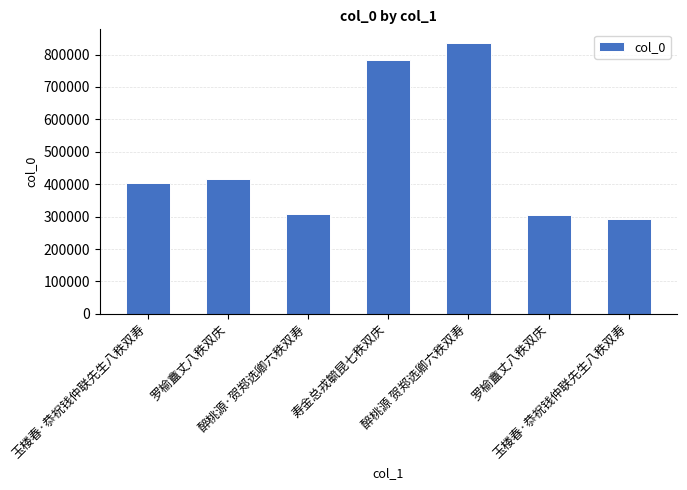

What value does the data have at 罗榆盦丈八秩双庆, to the nearest 10?

305870